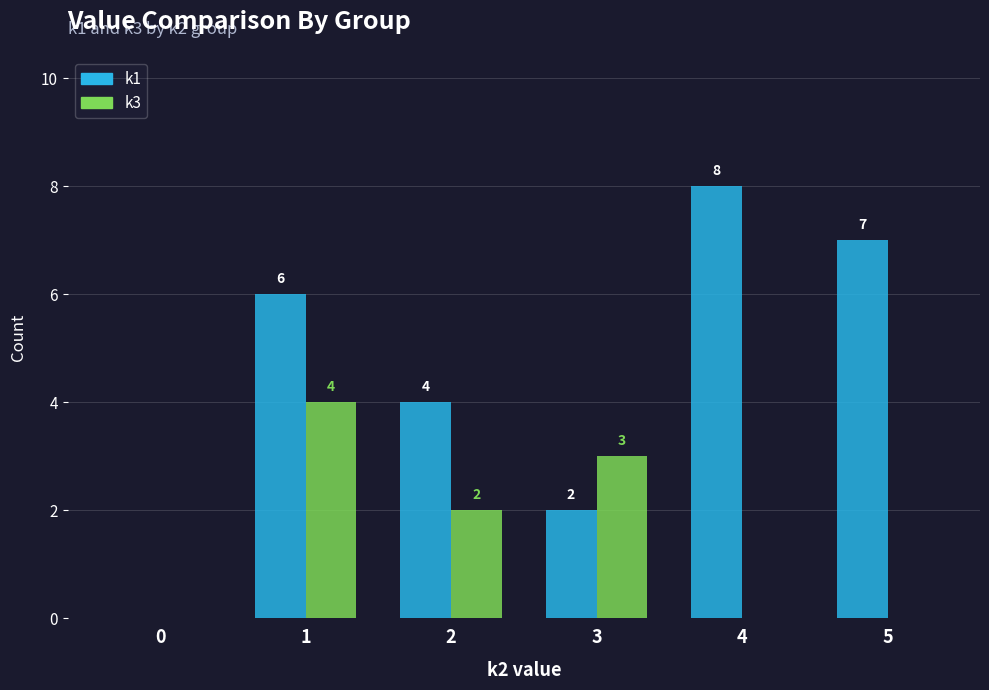

What is the sum of all k3 values?

9